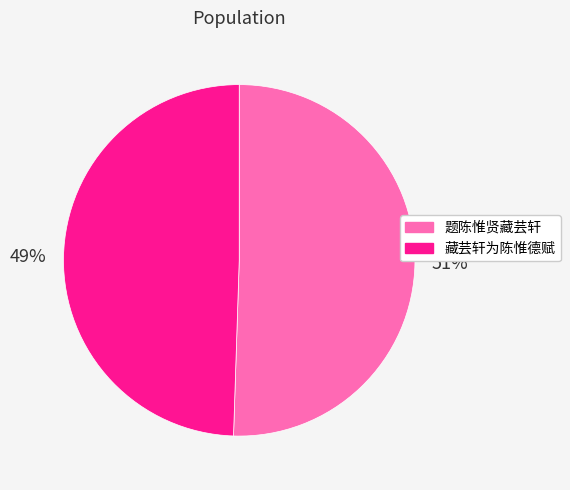

Is there any slice that represents more than half of the pie?

Yes